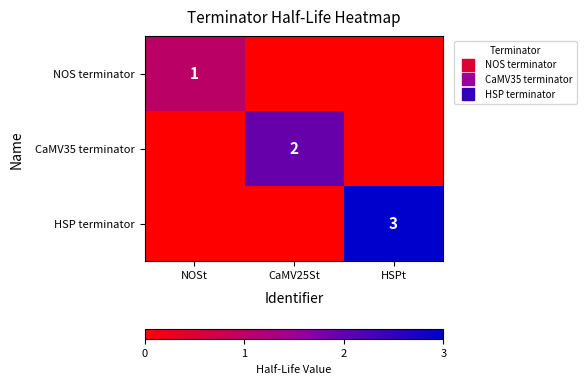

Which series has the largest total across all categories?

HSP terminator